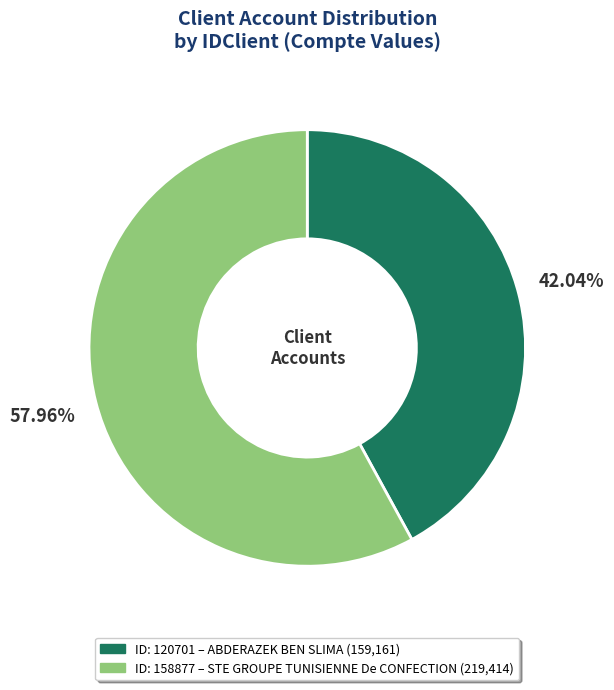

Does any single category account for the majority?

Yes